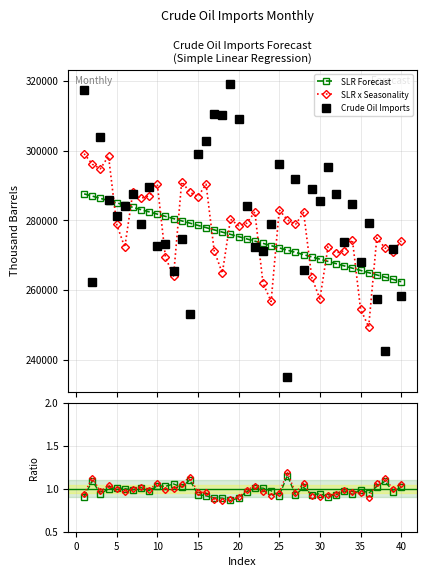

Is this an area chart (filled region under the line)?

No